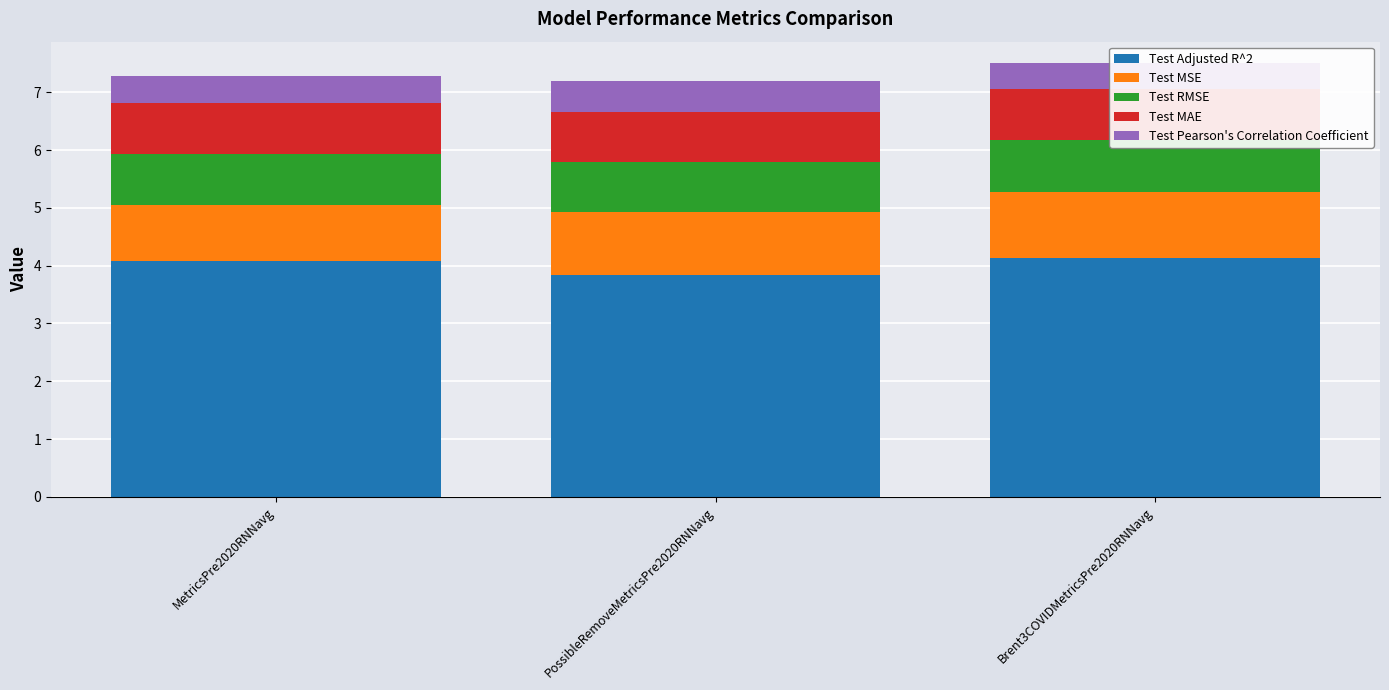

How many groups of bars are there?

3